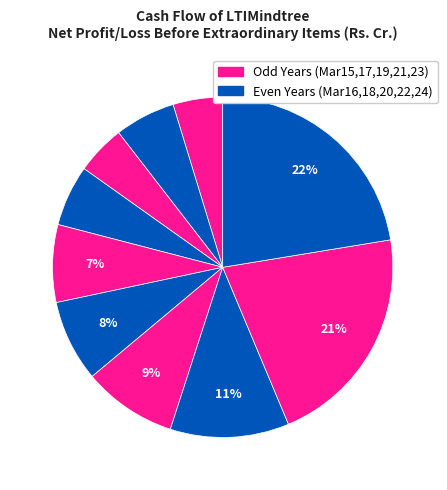

Which category has the smallest portion of the pie?

Mar 17